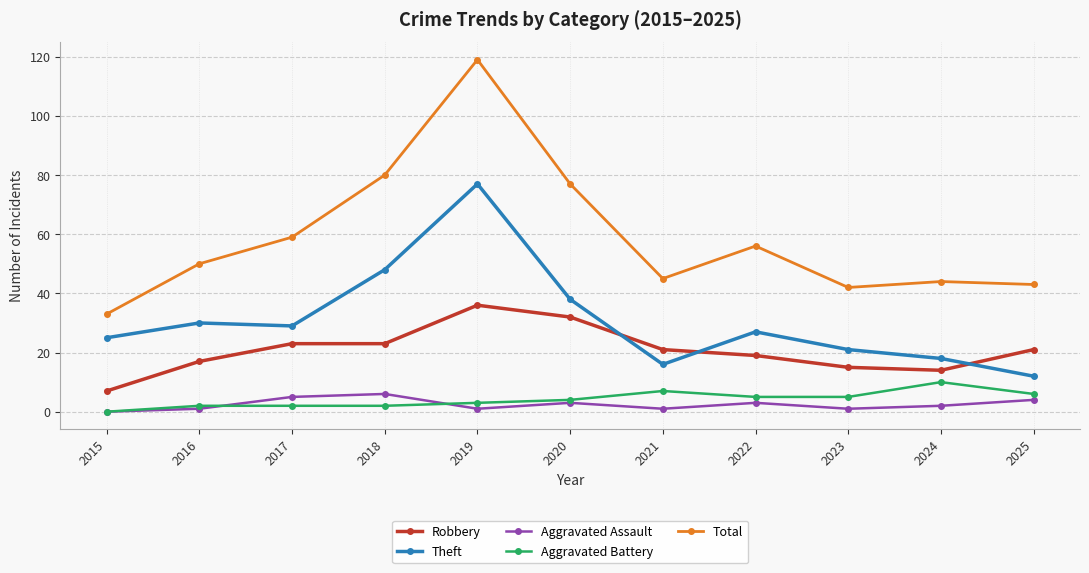

True or false: Total has a value of 45 at 2019.

False